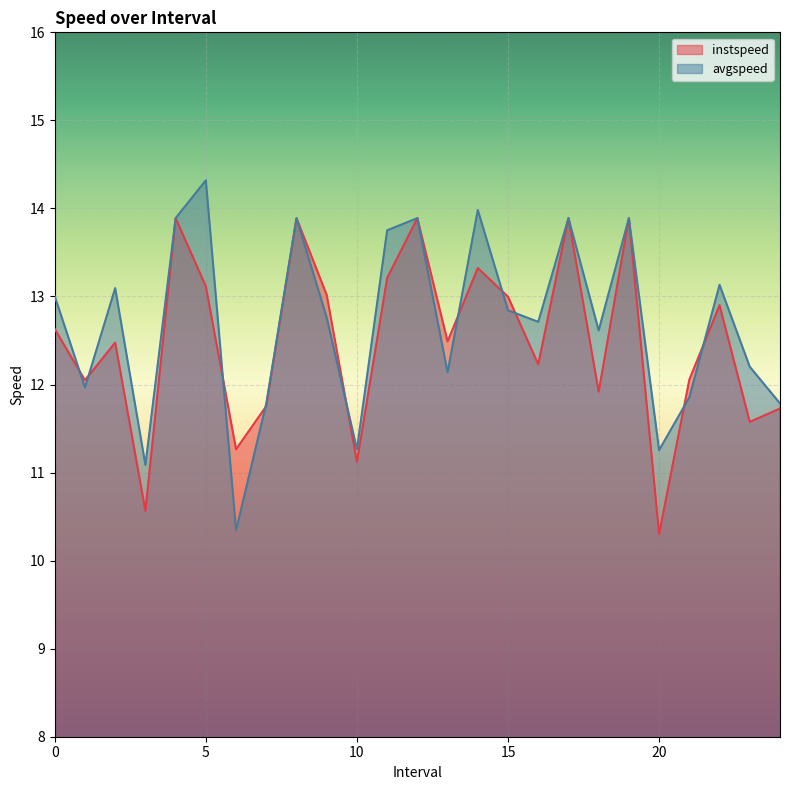

True or false: instspeed and avgspeed intersect in this chart.

True